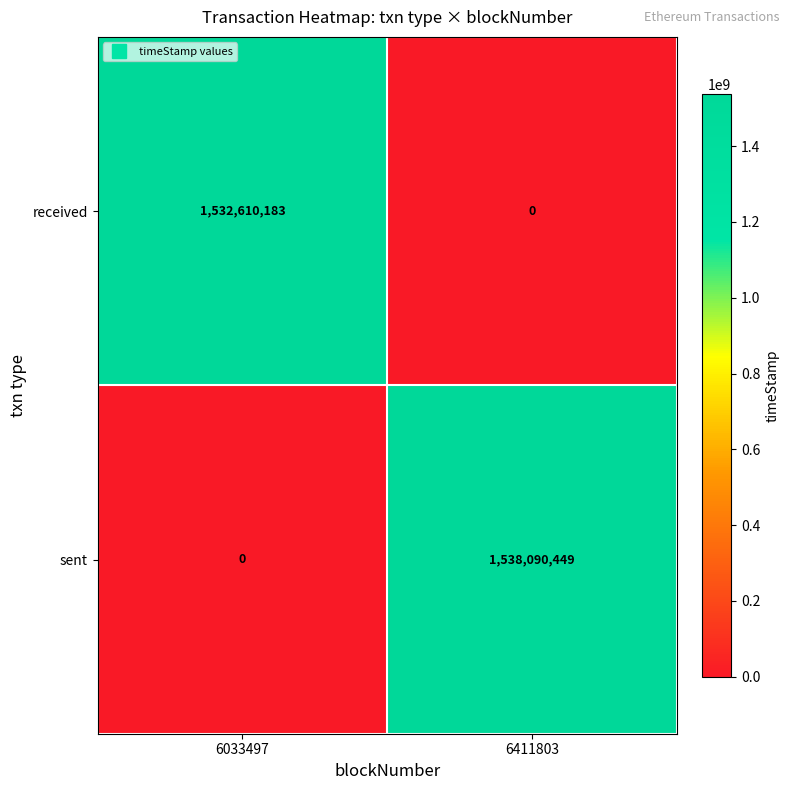

Is the value of sent at 6411803 greater than the value of received at 6033497?

Yes